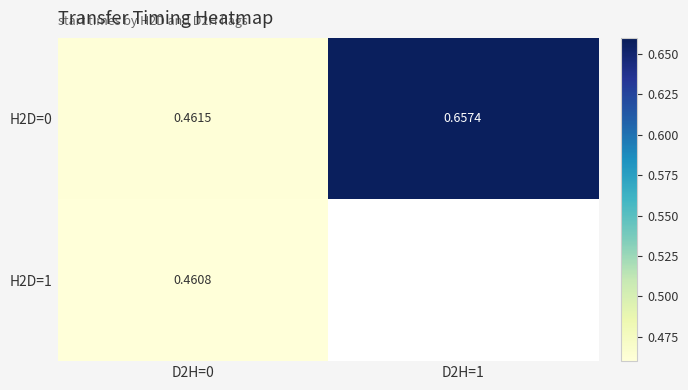

Which series has the largest range (max minus min)?

H2D=0